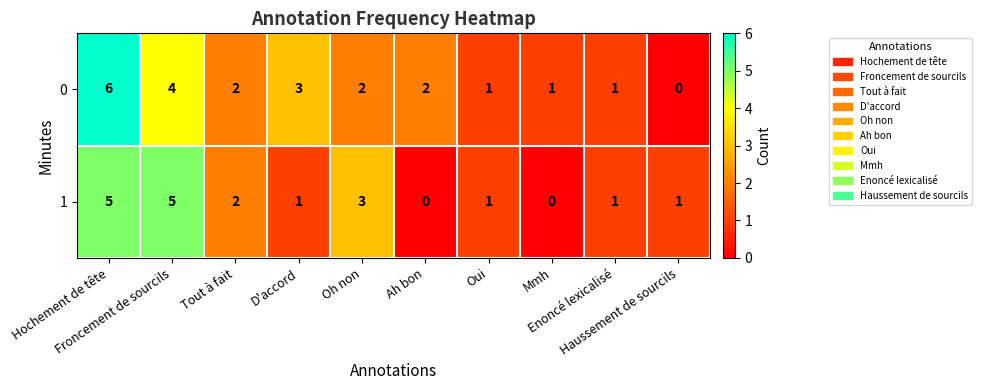

What is the difference between the maximum and minimum values in the 0 series?

6